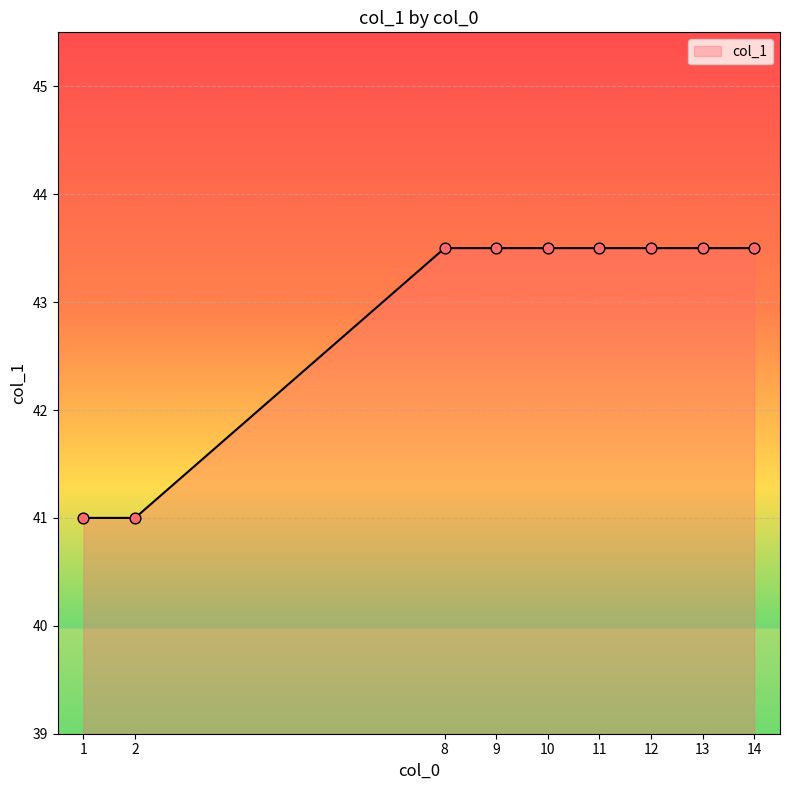

What is the change in value from 1 to 12?

+2.5